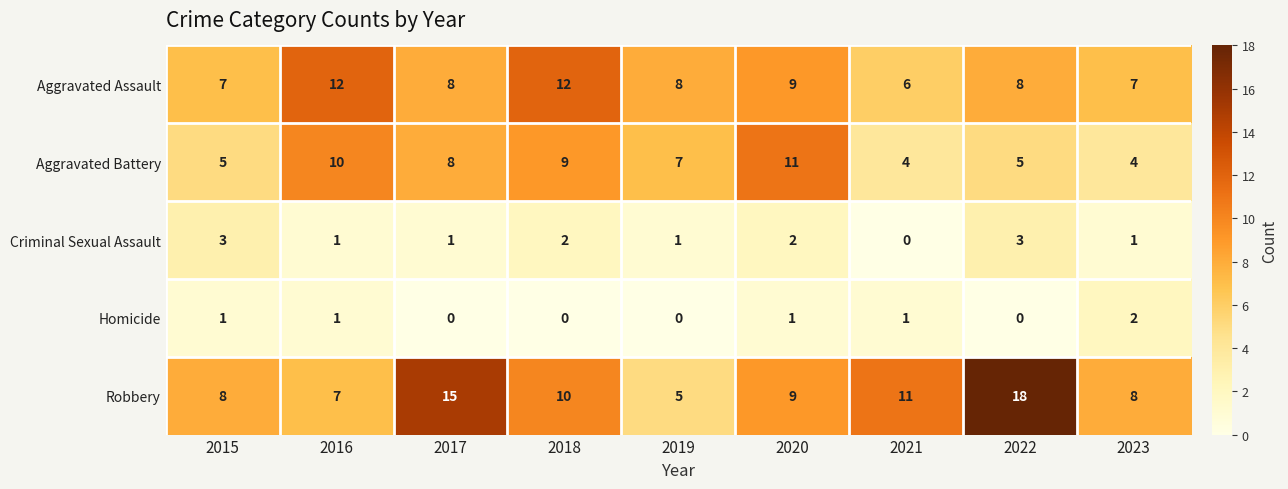

At which category is the sum across all series the highest?

2022